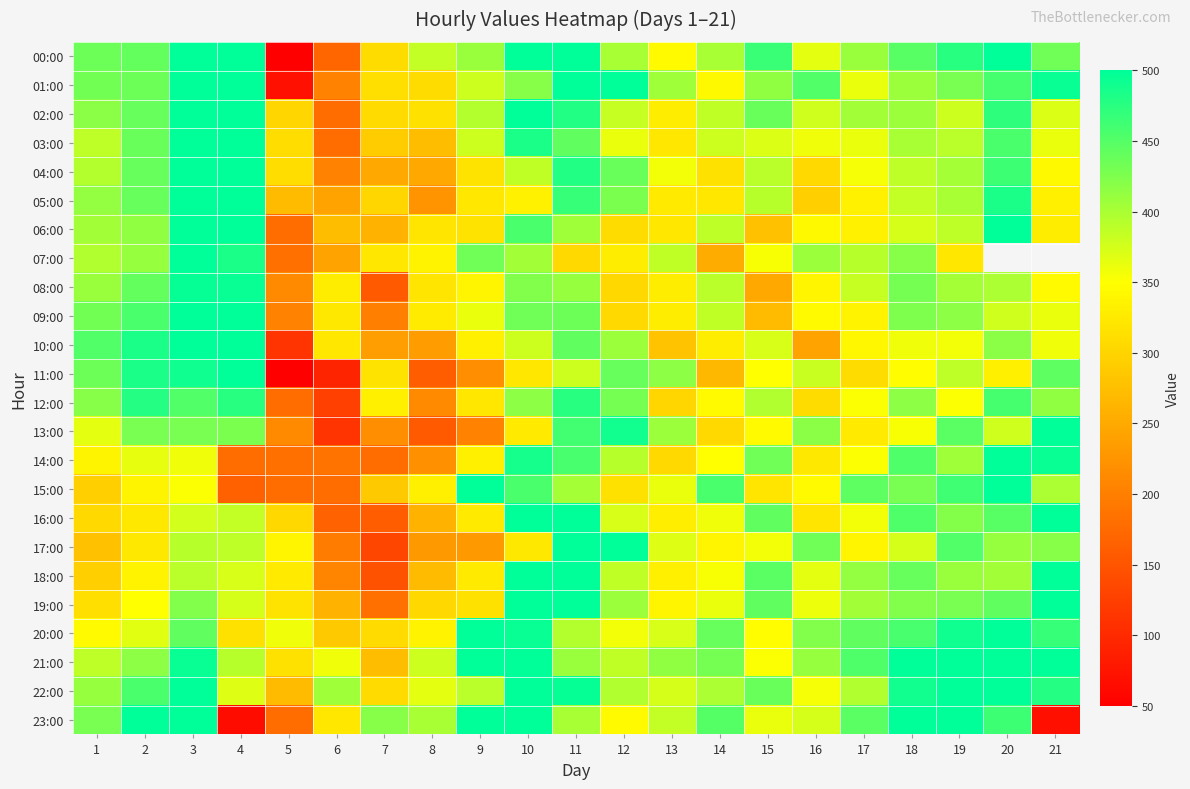

Where is 06:00 nearest to the value 338?

16